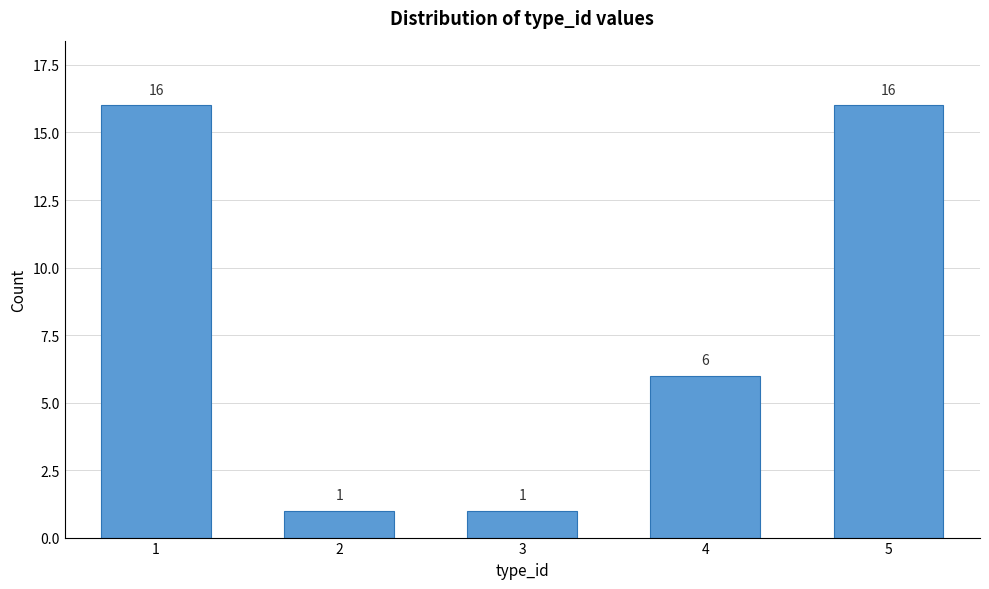

Reading left to right, what are all the values shown in this chart?

16	1	1	6	16